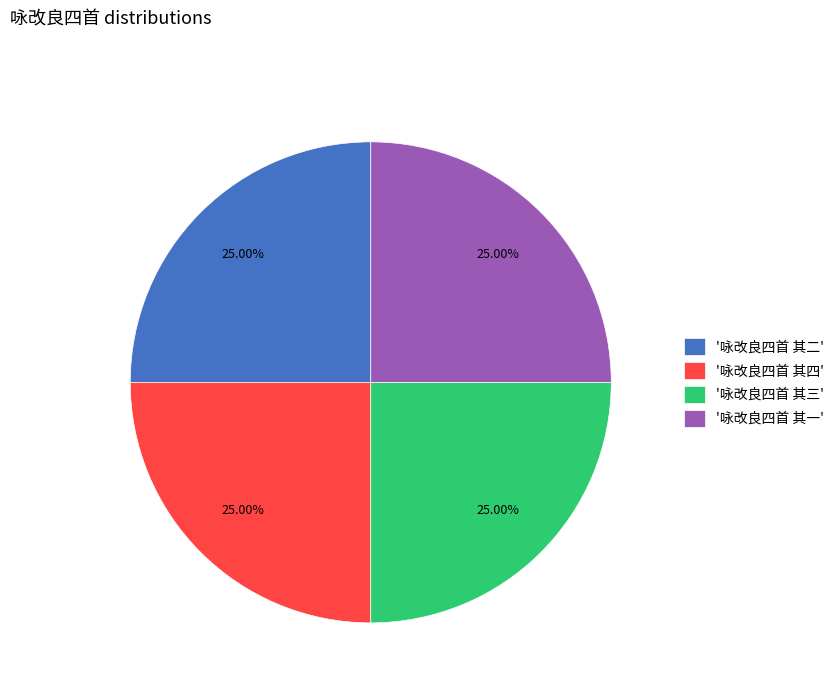

What is the ratio of the value at '咏改良四首 其二' to the value at '咏改良四首 其四'?

1.0